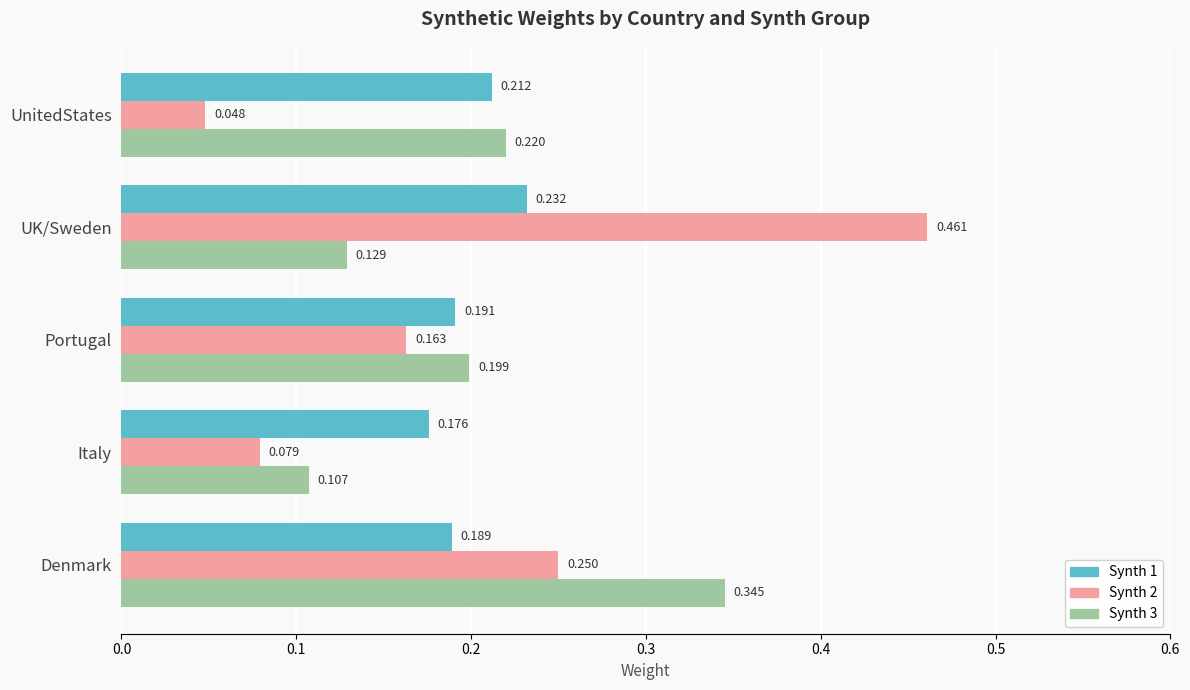

Is the value of Synth 2 at Portugal greater than the value of Synth 1 at Italy?

No